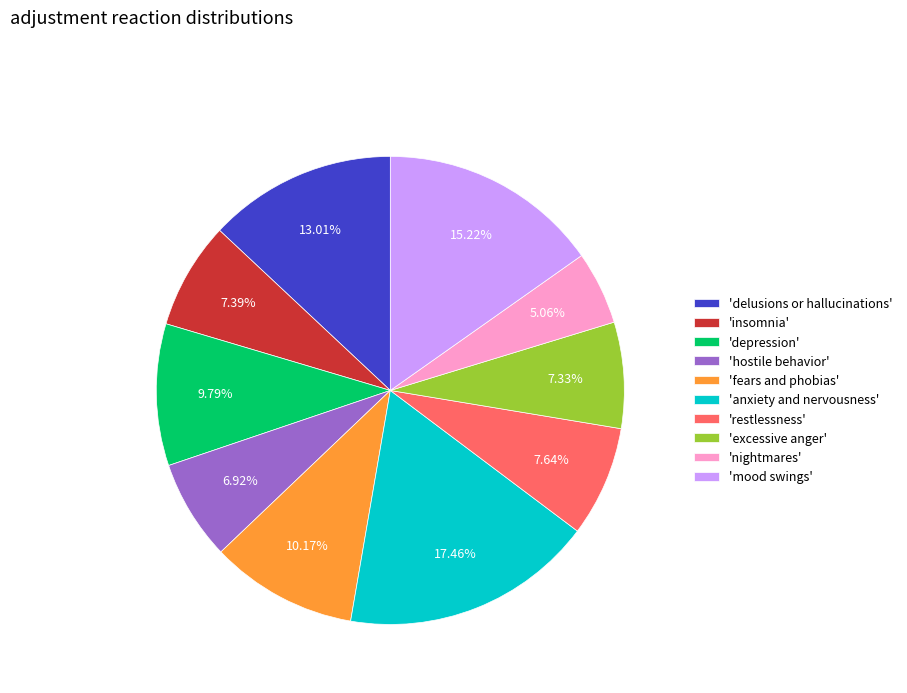

Do 'depression' and 'delusions or hallucinations' together represent more than half of the pie?

No